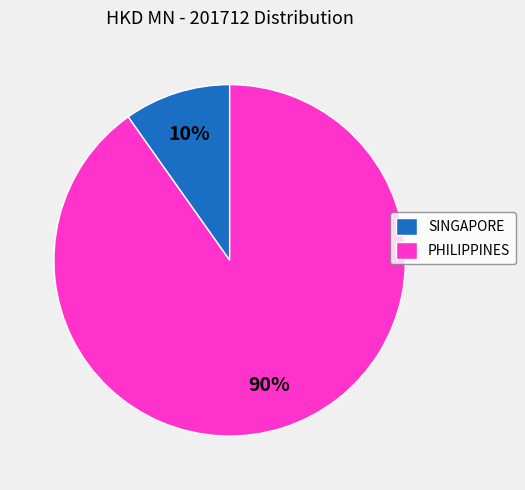

Is SINGAPORE the majority of the pie?

No